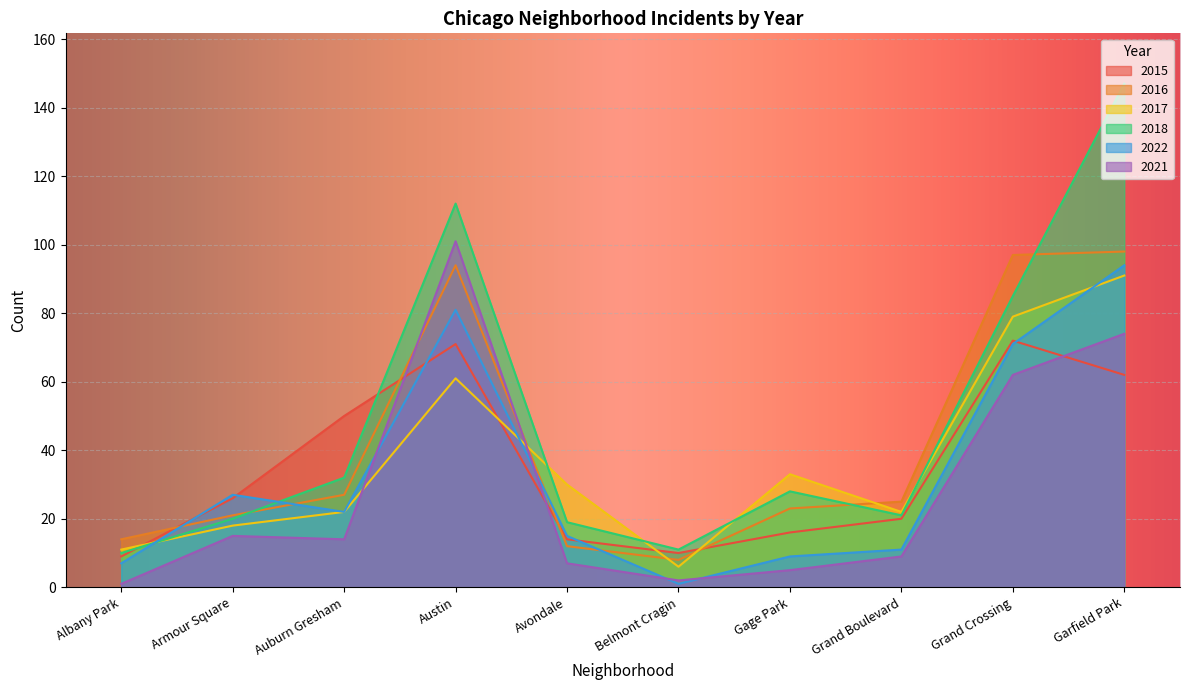

What position from the left is Armour Square?

2